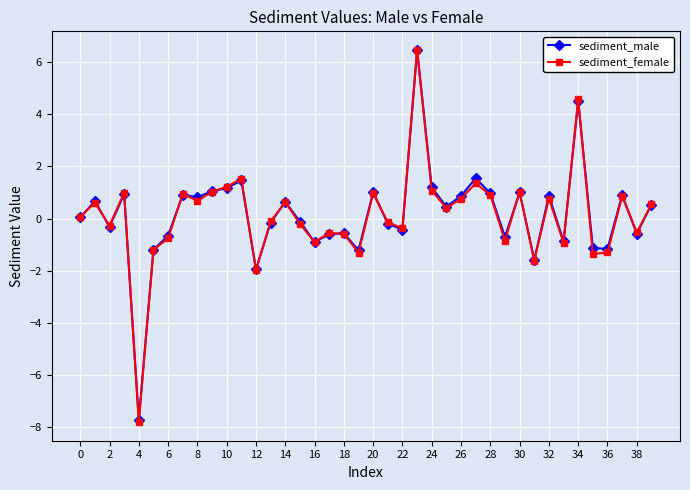

Which series has the largest range (max minus min)?

sediment_female